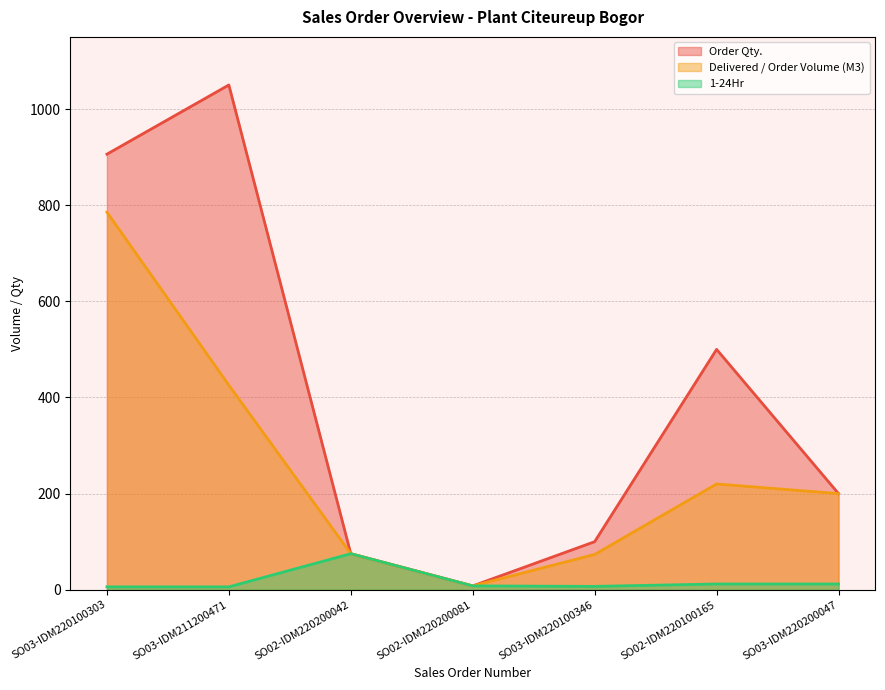

Which series has the largest total across all categories?

Order Qty.